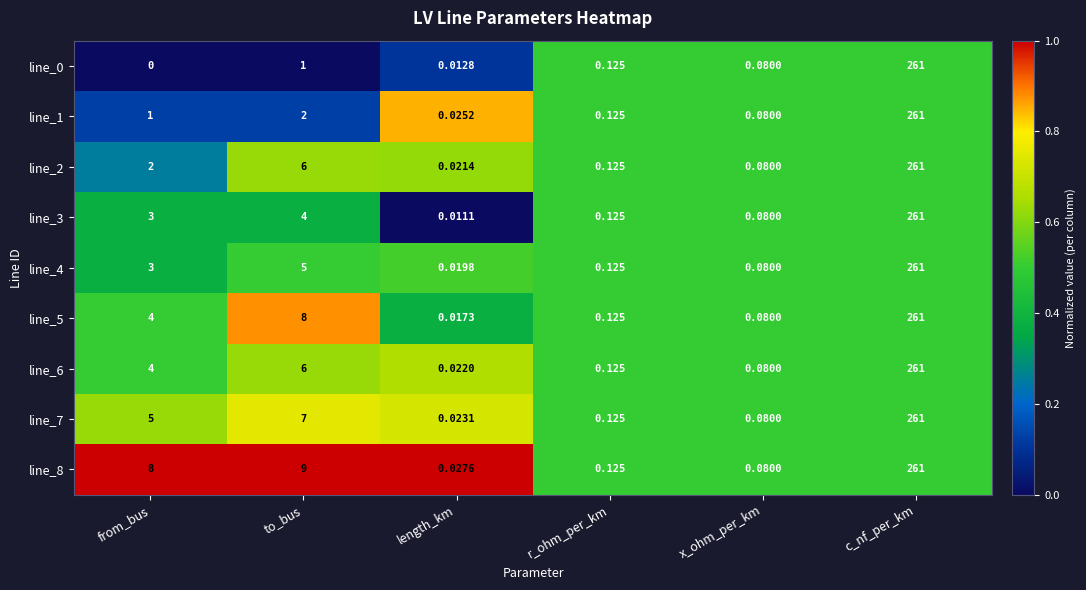

Rank the categories by line_3 value from lowest to highest.

length_km, x_ohm_per_km, r_ohm_per_km, from_bus, to_bus, c_nf_per_km